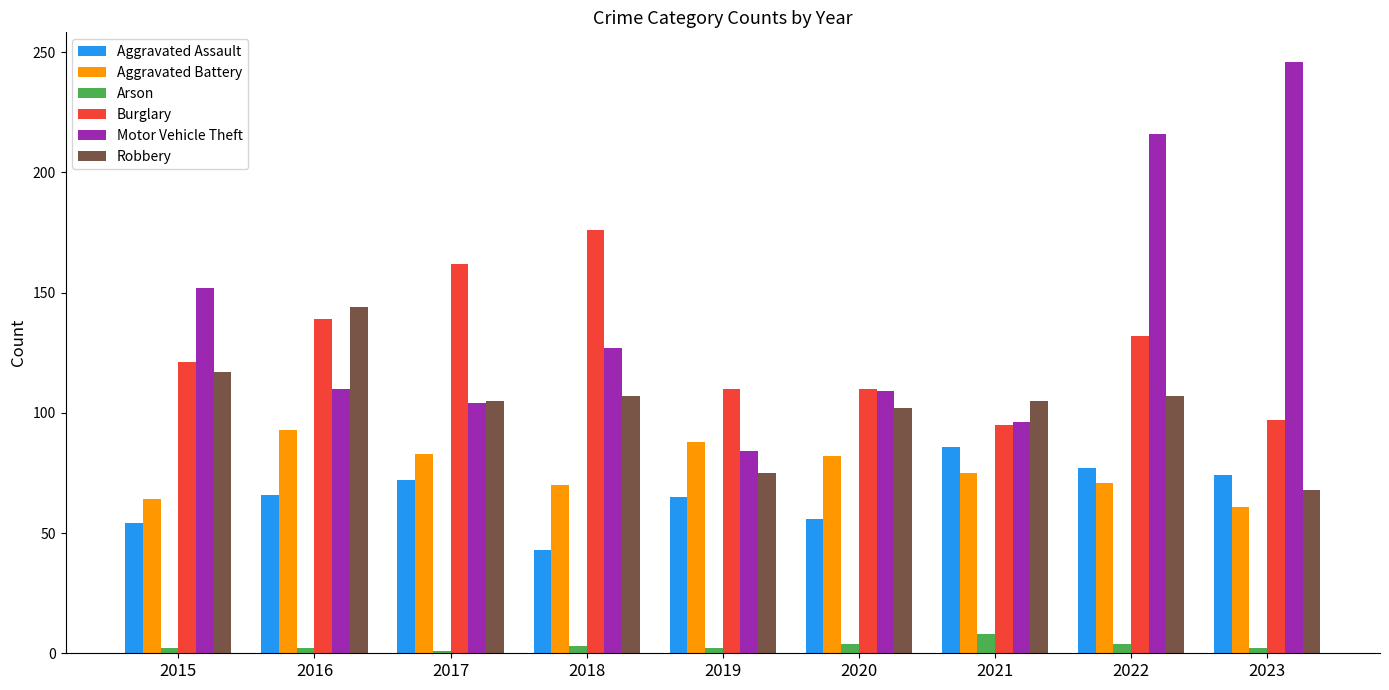

What are all the series names shown in the legend?

Aggravated Assault, Aggravated Battery, Arson, Burglary, Motor Vehicle Theft, Robbery